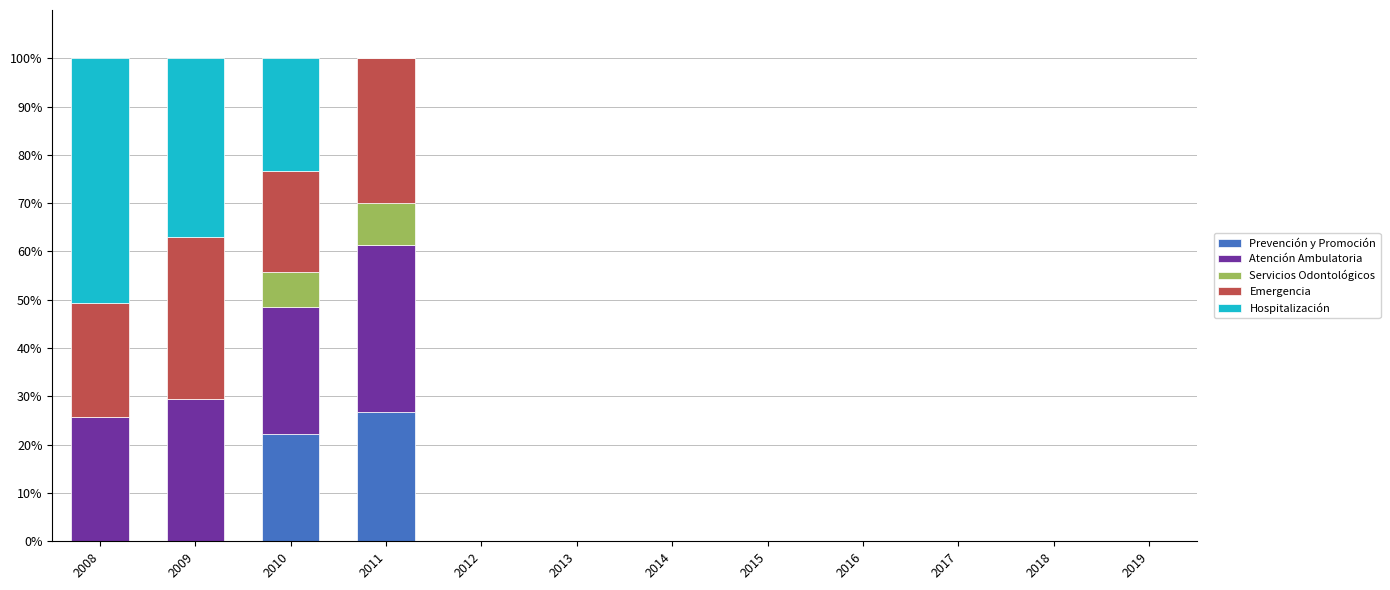

What is the total value across all series at 2009?

100.0